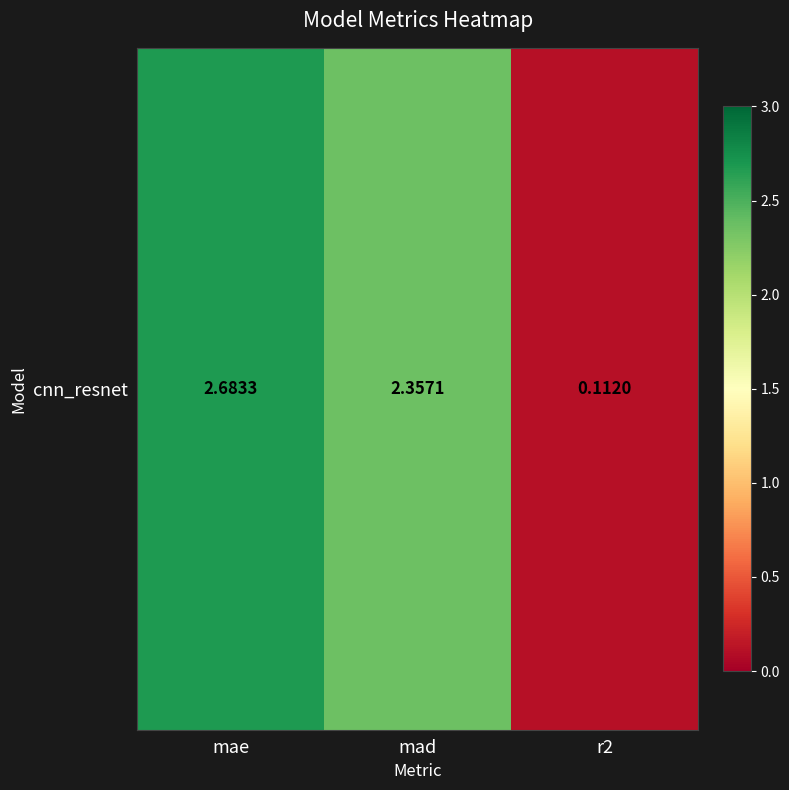

Where does the data first go above 2?

mae